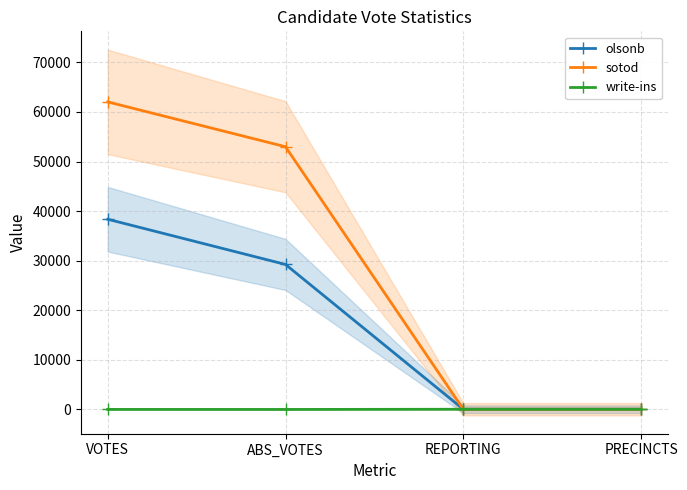

How many positive values does the write-ins series have?

3